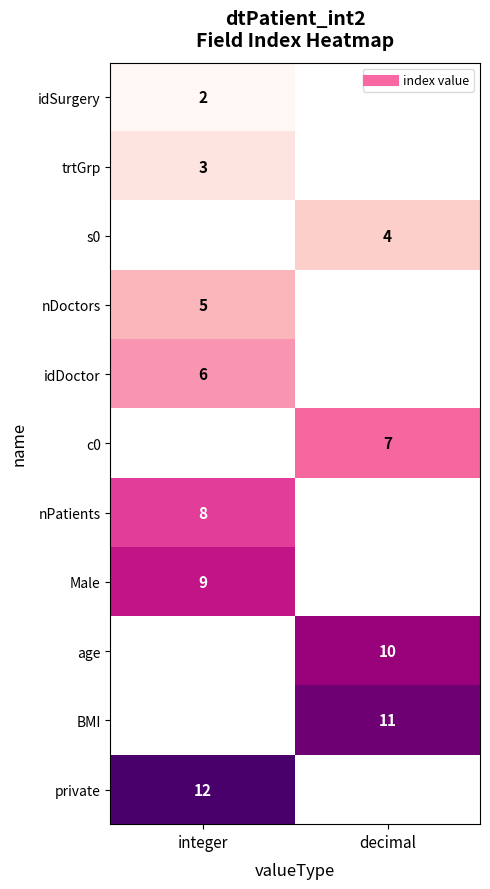

Rank the categories by idDoctor value from highest to lowest.

integer, decimal